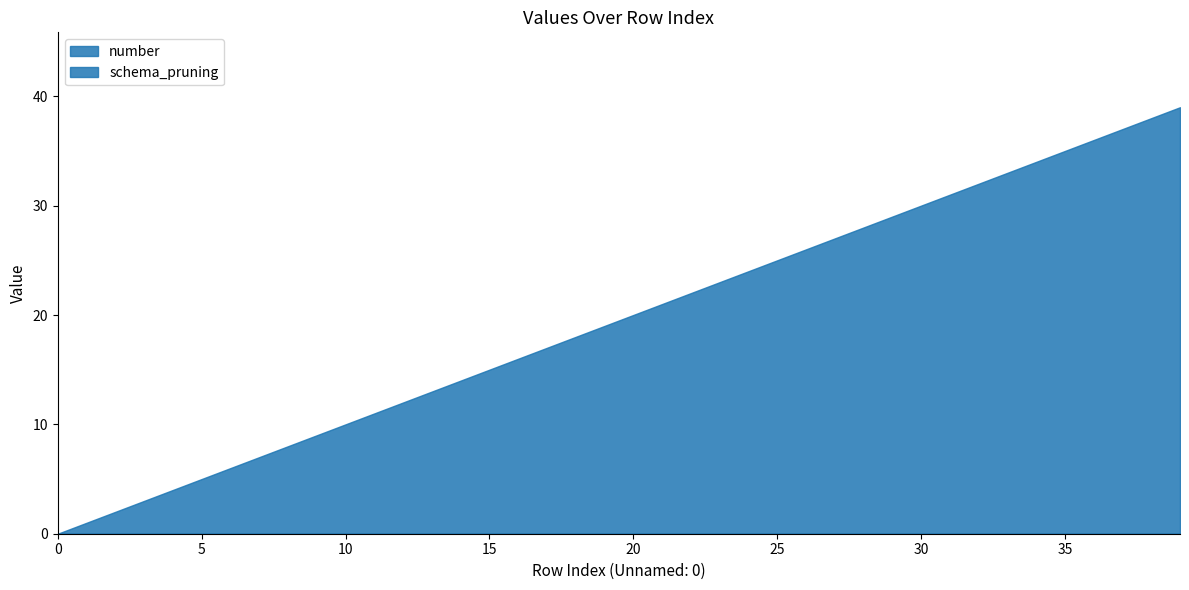

True or false: schema_pruning and number intersect in this chart.

False